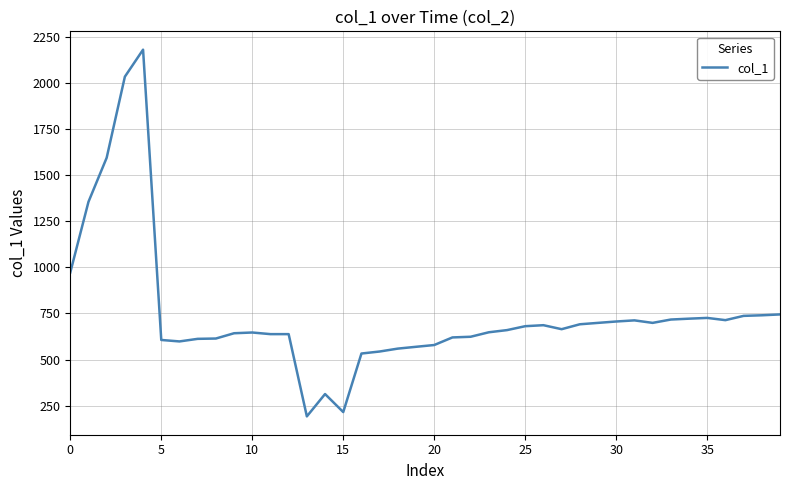

What is the difference between the maximum and minimum values?

1990.5